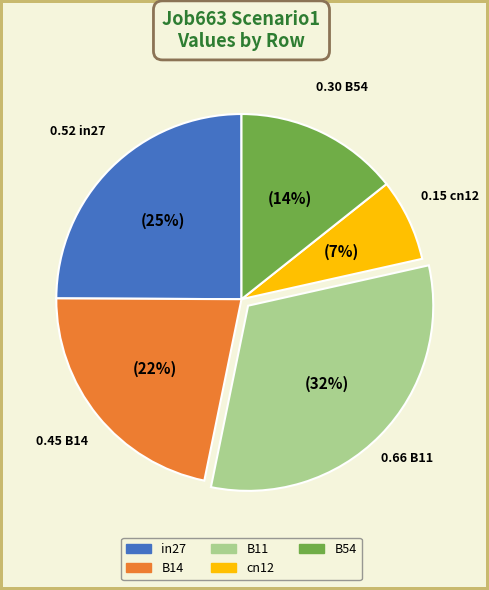

Rank the categories by value from highest to lowest.

B11, in27, B14, B54, cn12